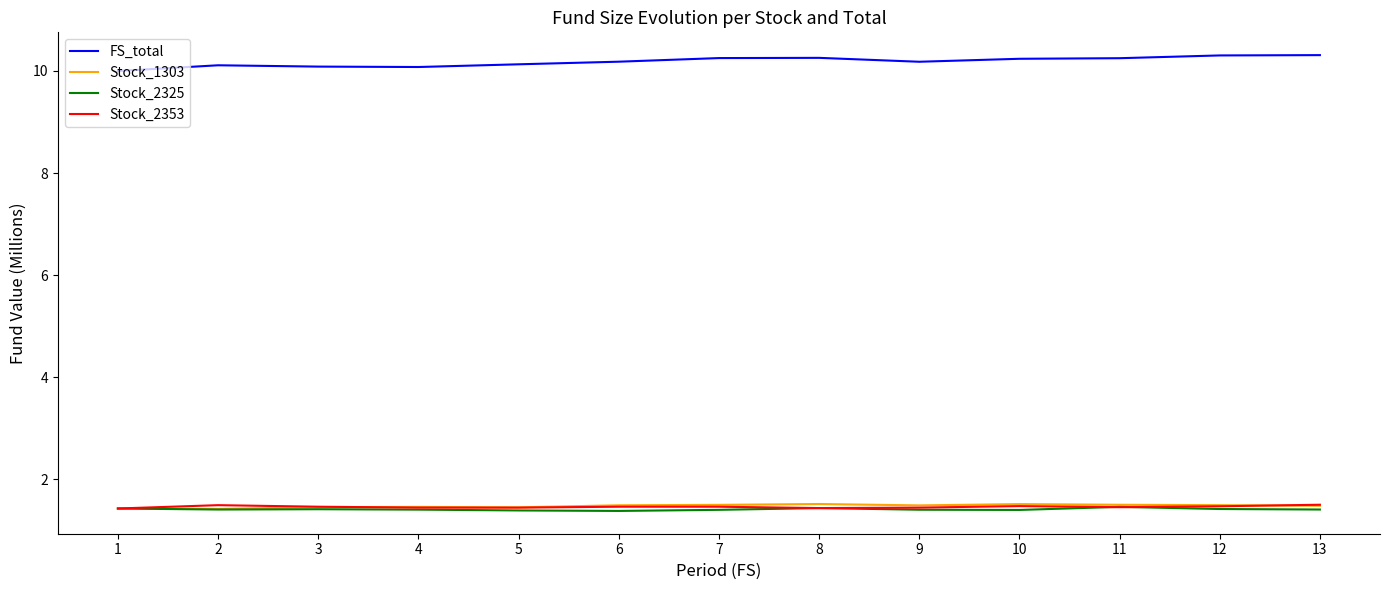

What is the maximum value shown in the chart?

10.3